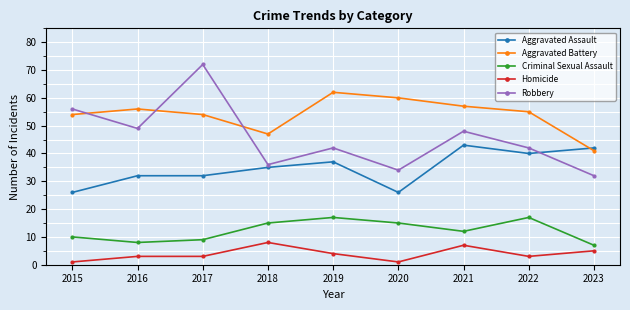

Where is the first local maximum for Robbery?

2017